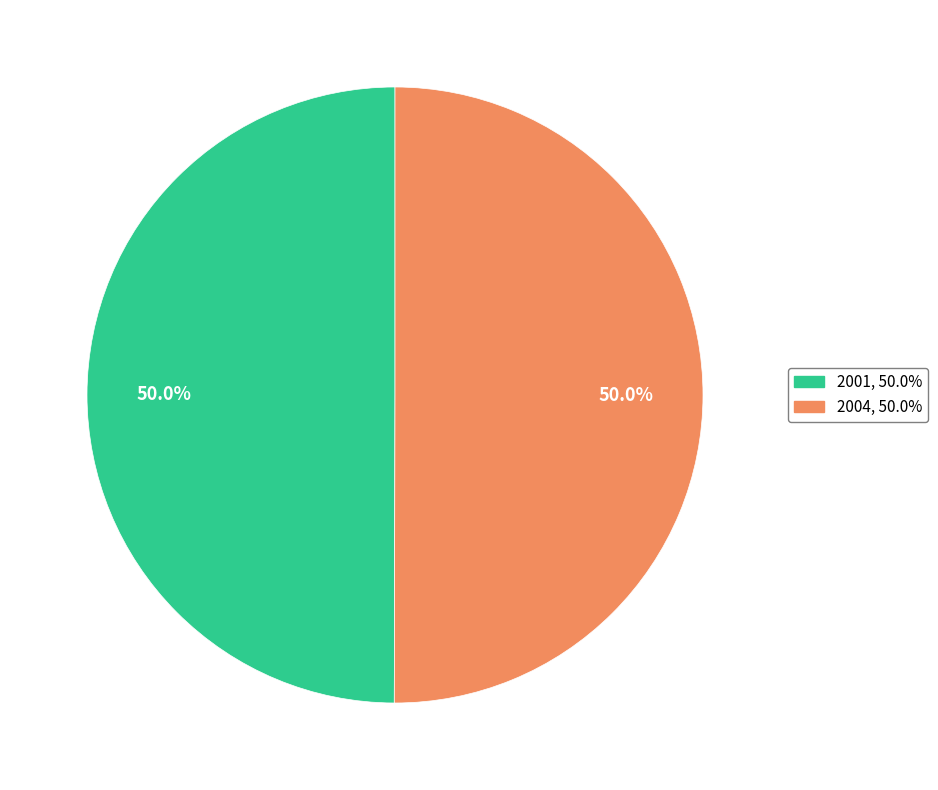

What percentage do 2004 and 2001 together represent?

100.0%